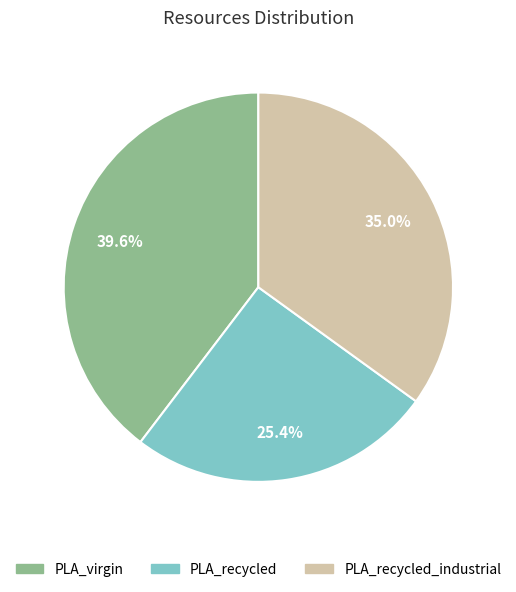

Does any single category account for the majority?

No